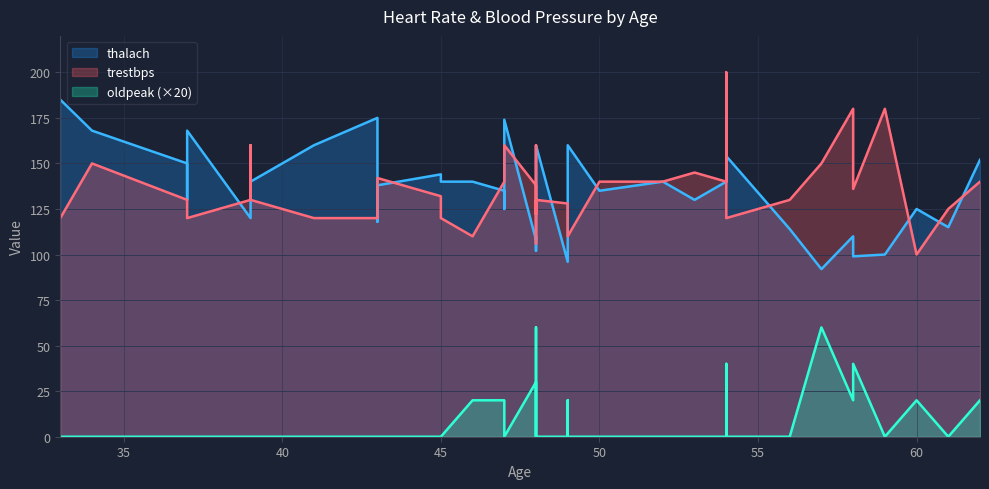

What is the spread (max minus min) of values at 59?

180.0